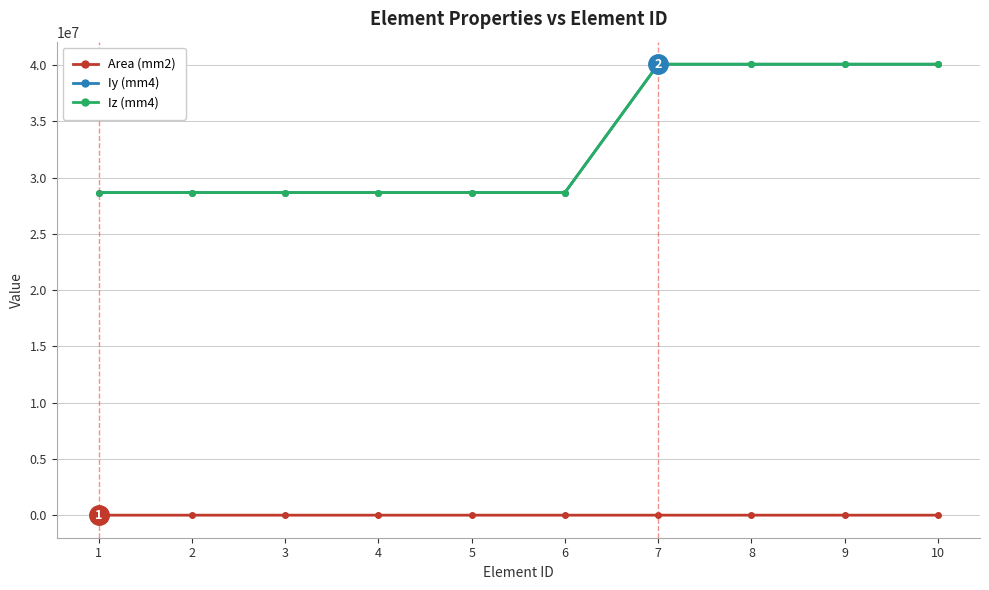

True or false: Iy (mm4) has a value of 49609988.8 at 5.

False